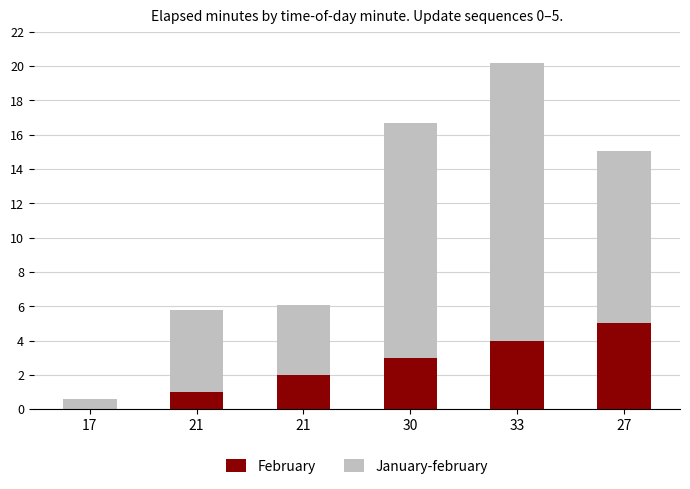

List the series in order of their overall mean, lowest first.

February, January-february